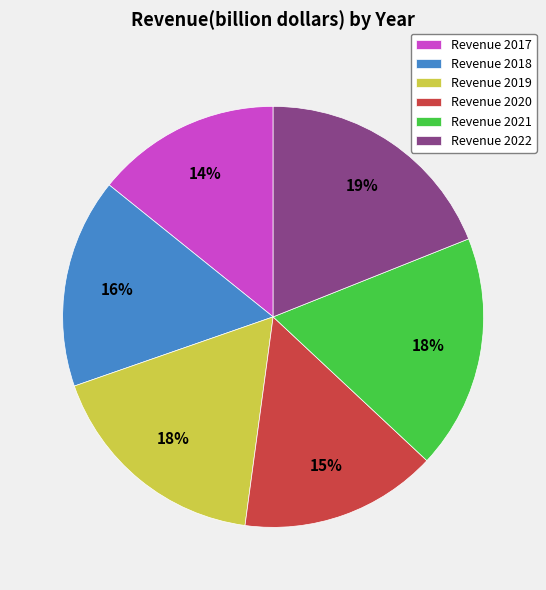

Do Revenue 2020 and Revenue 2019 together represent more than half of the pie?

No